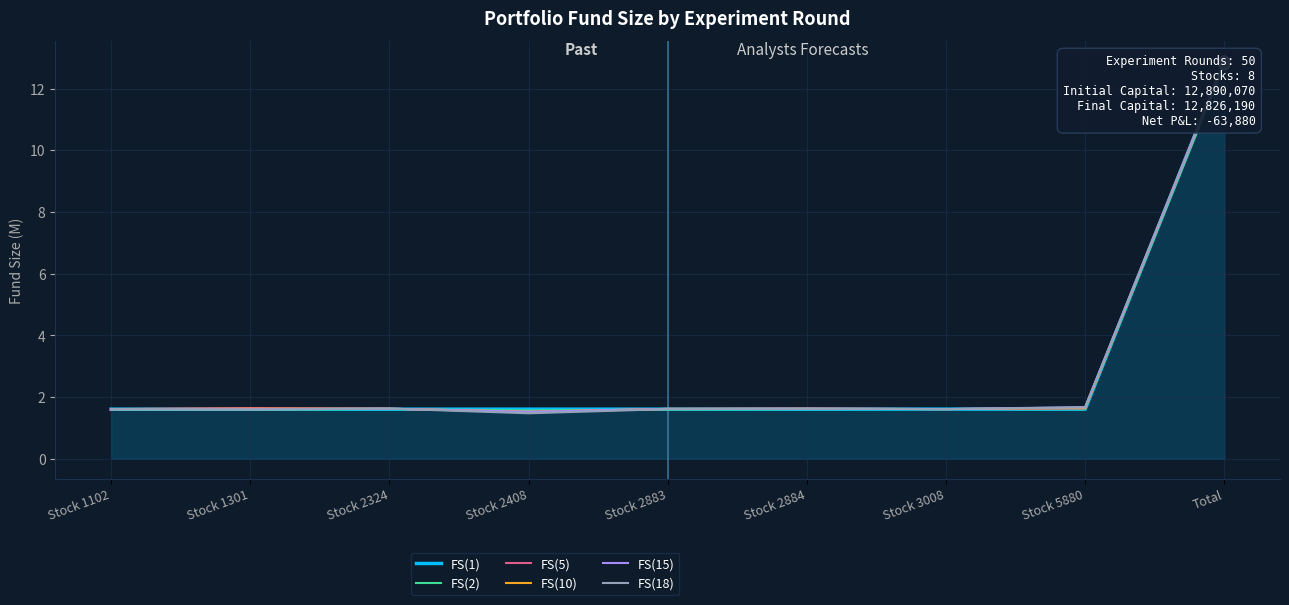

What is the total value across all series at Stock 5880?

9.8